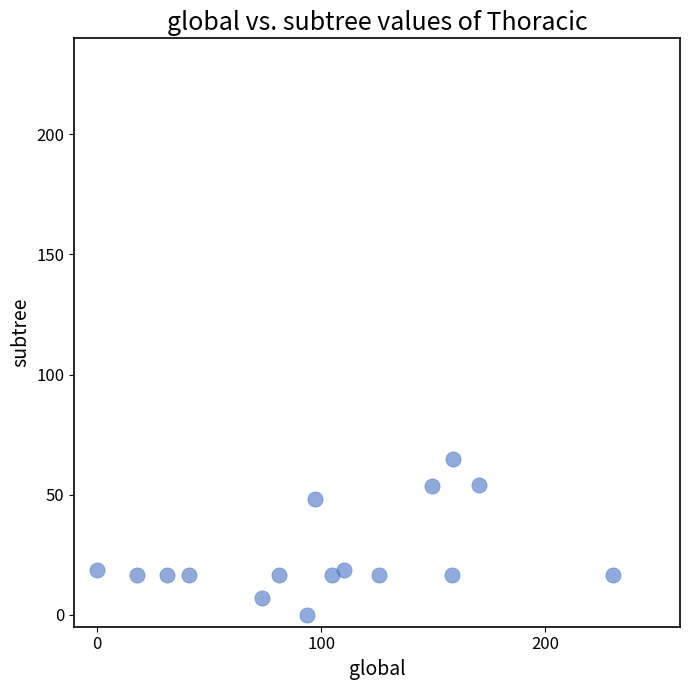

What is the range of Y values (max minus min)?

65.0